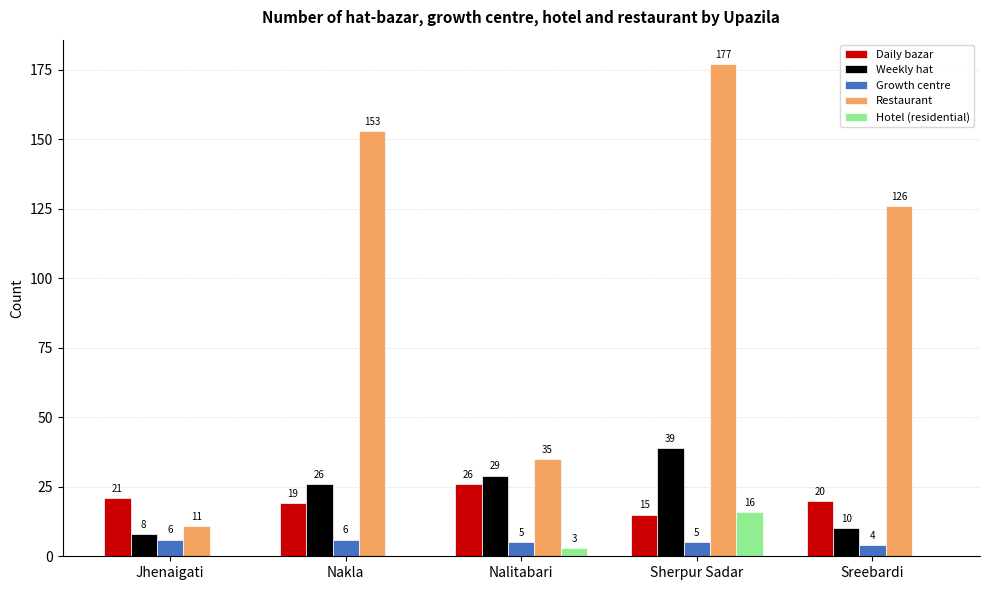

What is the spread (max minus min) of values at Sherpur Sadar?

172